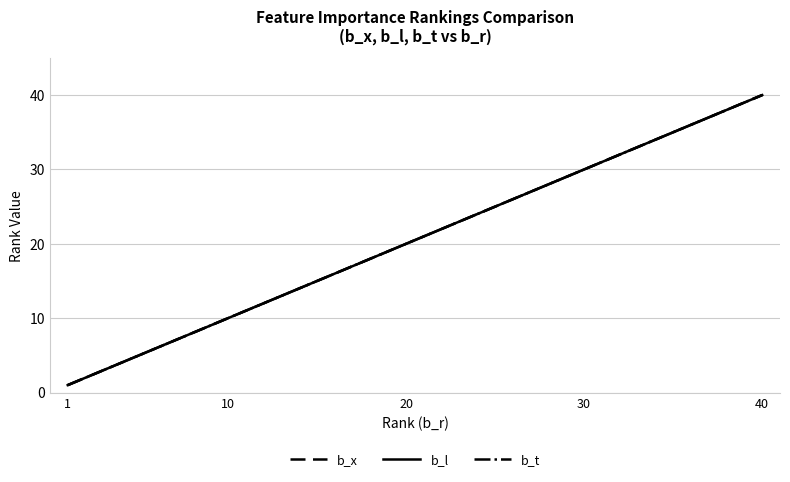

What is the average value of the b_t series?

20